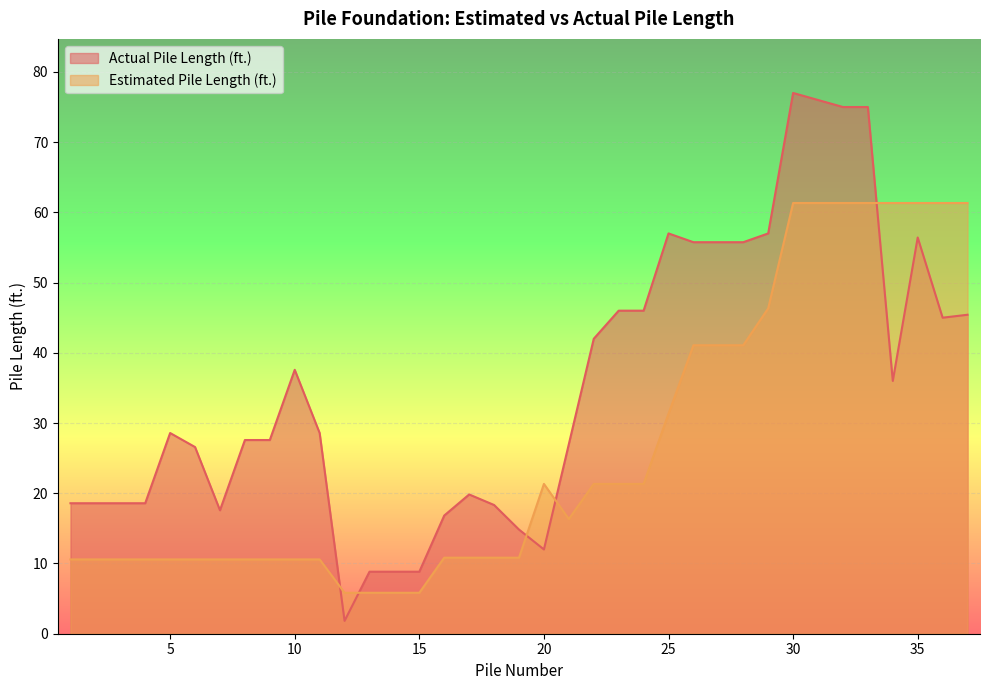

Between 3 and 9, which series saw the biggest shift?

Actual Pile Length (ft.)